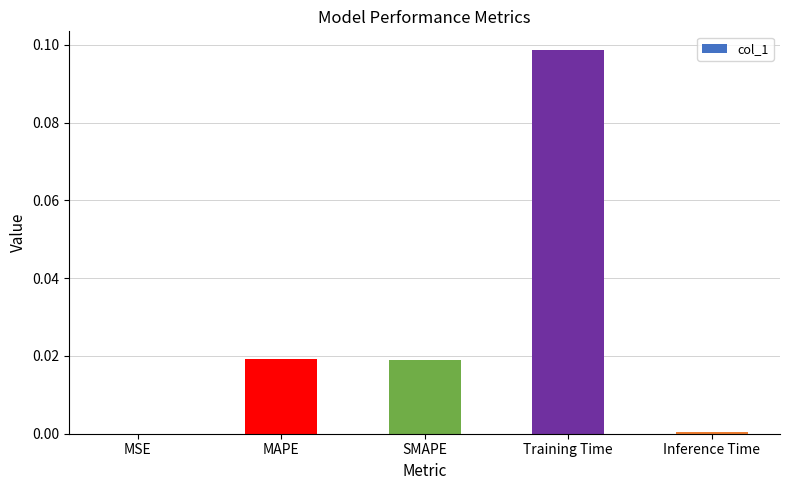

Between SMAPE and Training Time, which is larger?

Training Time